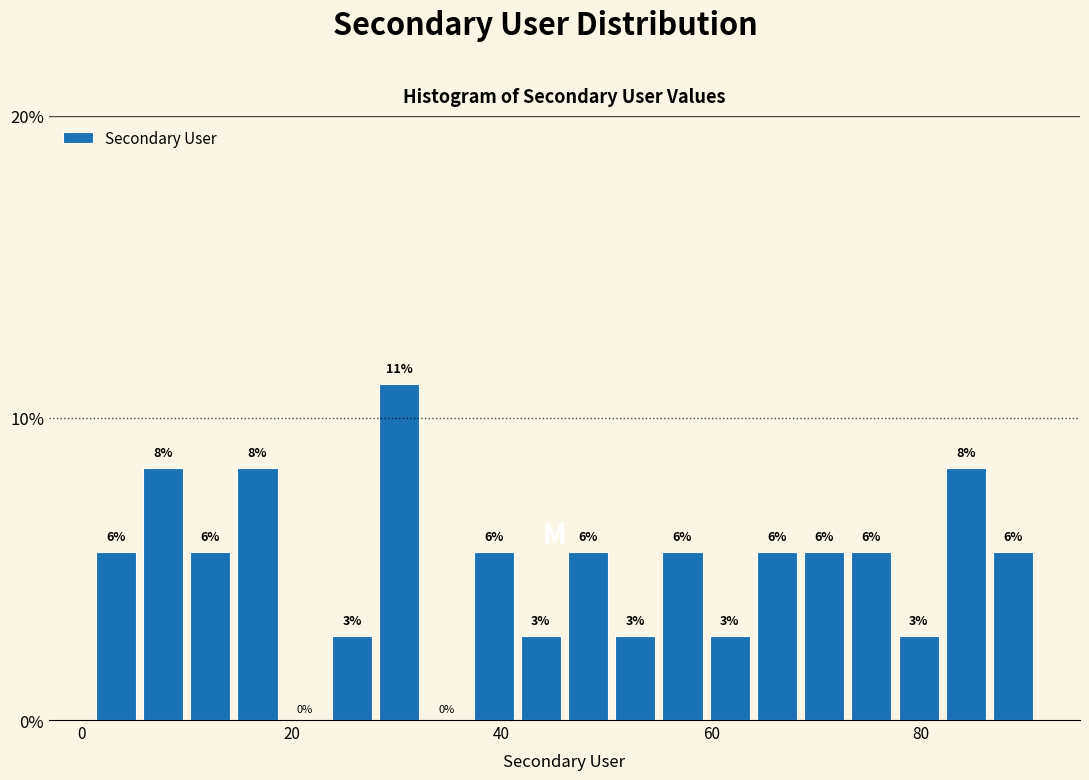

Around what value on the x-axis is the tallest bar? Give the approximate position of its centre, as read against the axis.

30